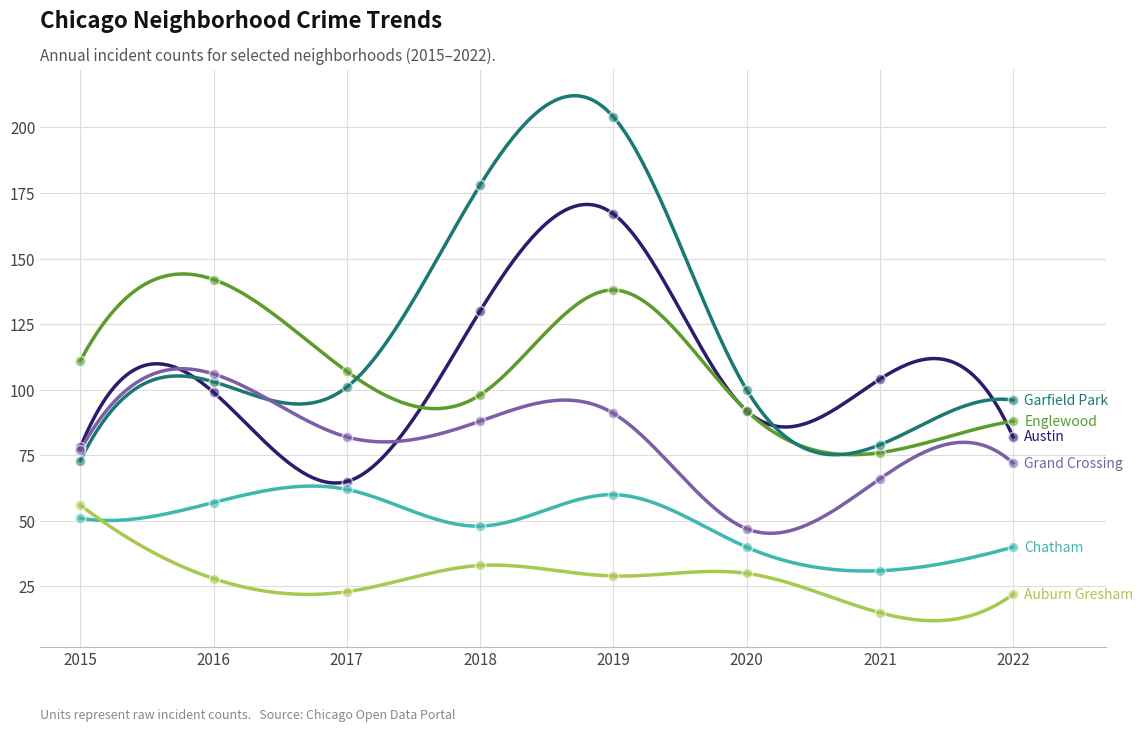

Which series has the largest total across all categories?

Garfield Park